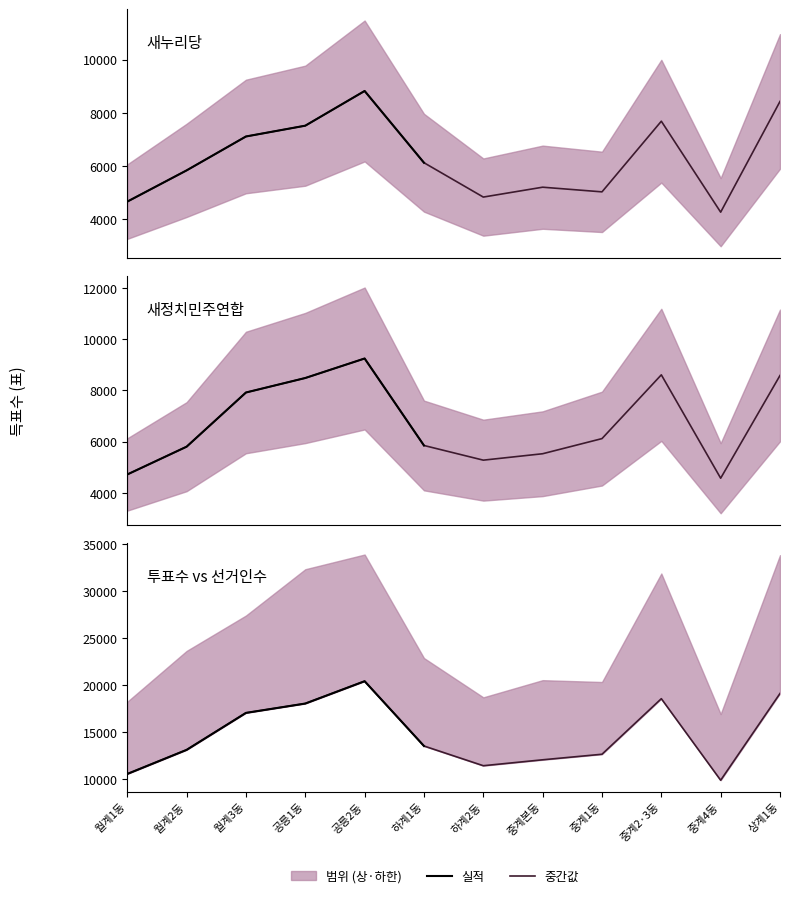

Does the chart display data point markers on the line(s)?

No